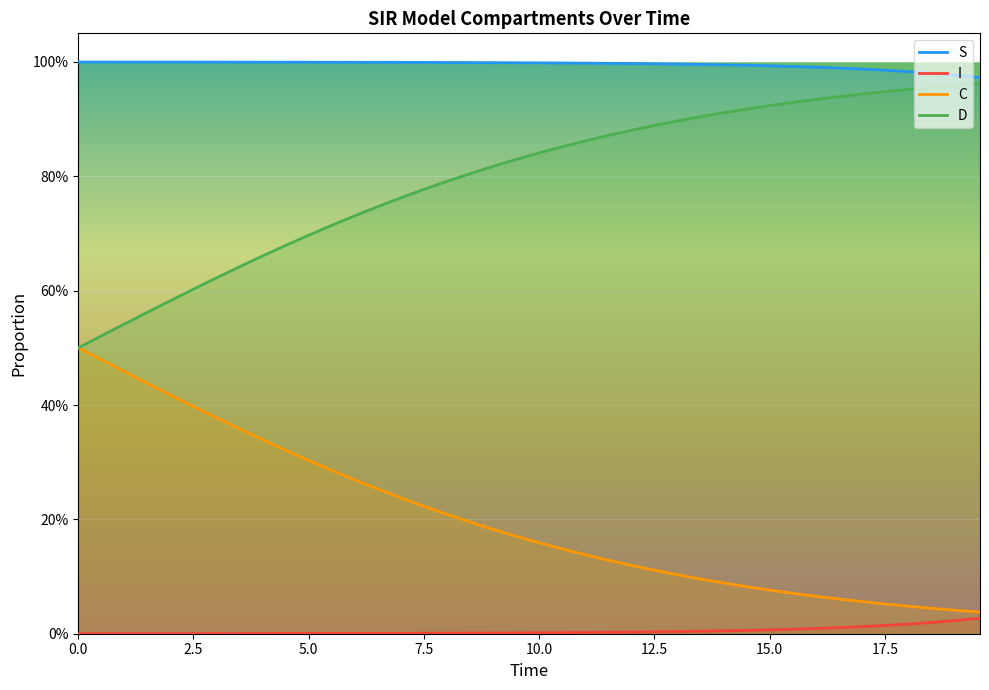

Count the number of data series in this chart.

4